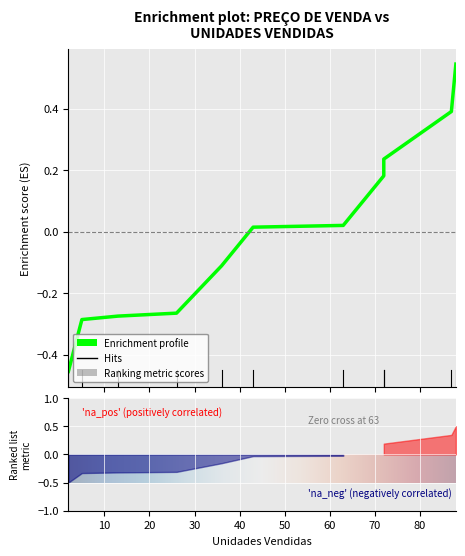

Where is the data nearest to the value 0?

43